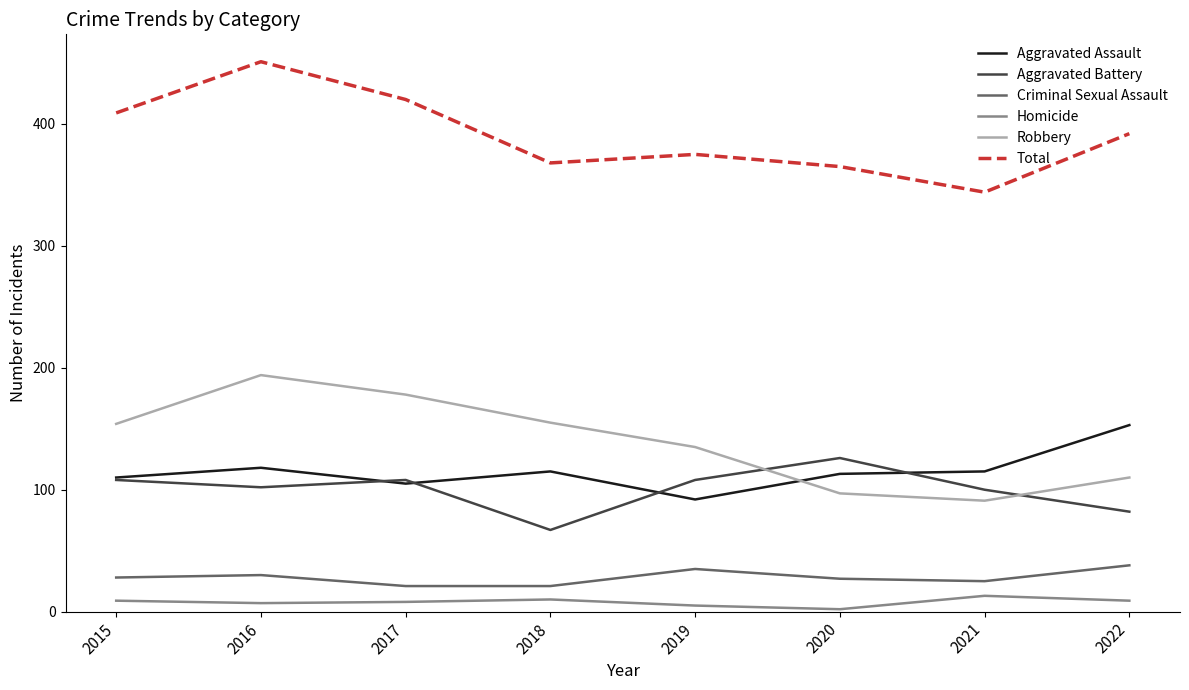

How many categories are shown in the chart?

8